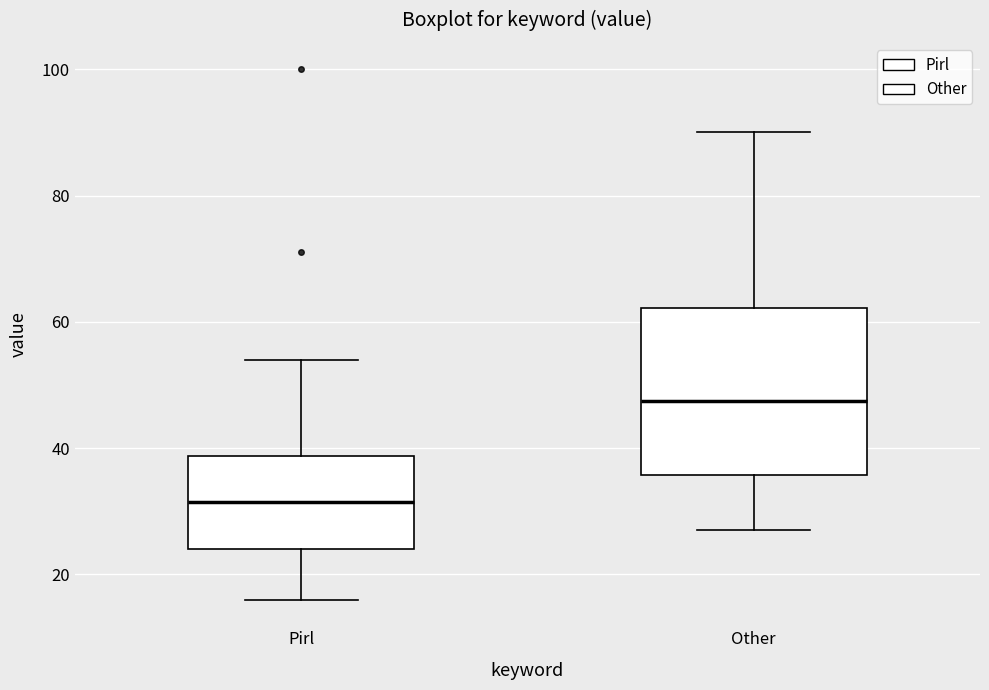

Reading left to right, transcribe this box plot: for each box, give where its median line is, the range the box spans, and where its two whiskers end, as read against the y-axis. The values are not printed on the chart, so give them approximately, as read against the axis.

Pirl: median 32, box 24 to 38, whiskers 16 to 54
Other: median 48, box 36 to 62, whiskers 28 to 90